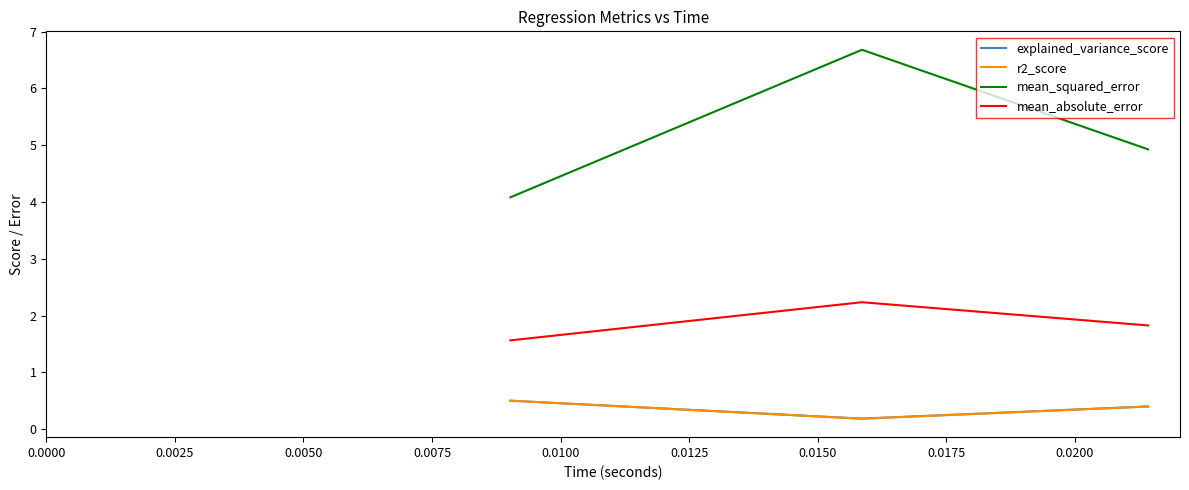

How many lines are shown in the chart?

4